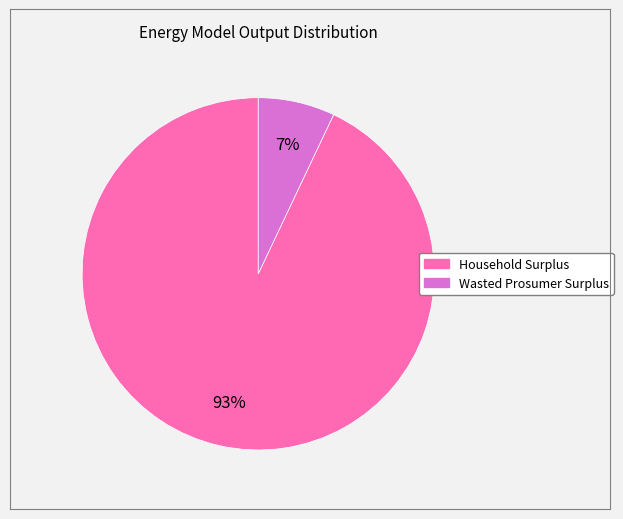

Is there a majority slice in this chart?

Yes